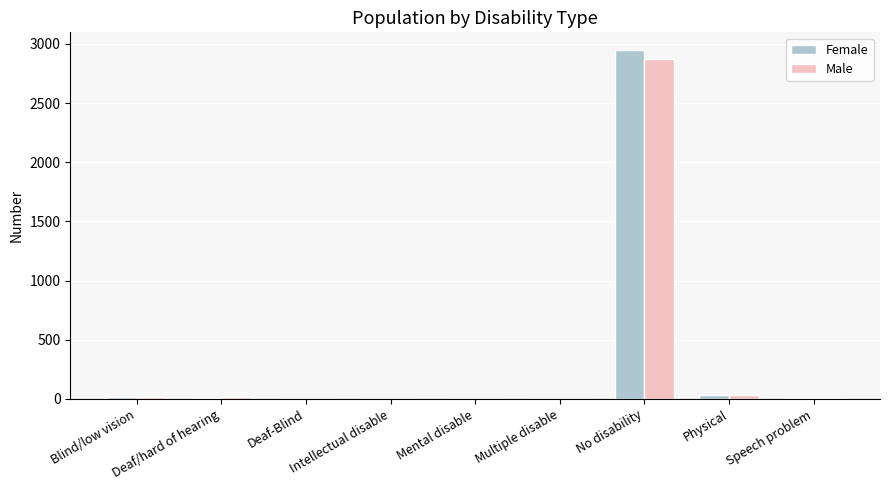

What is the sum of all Female values?

3016